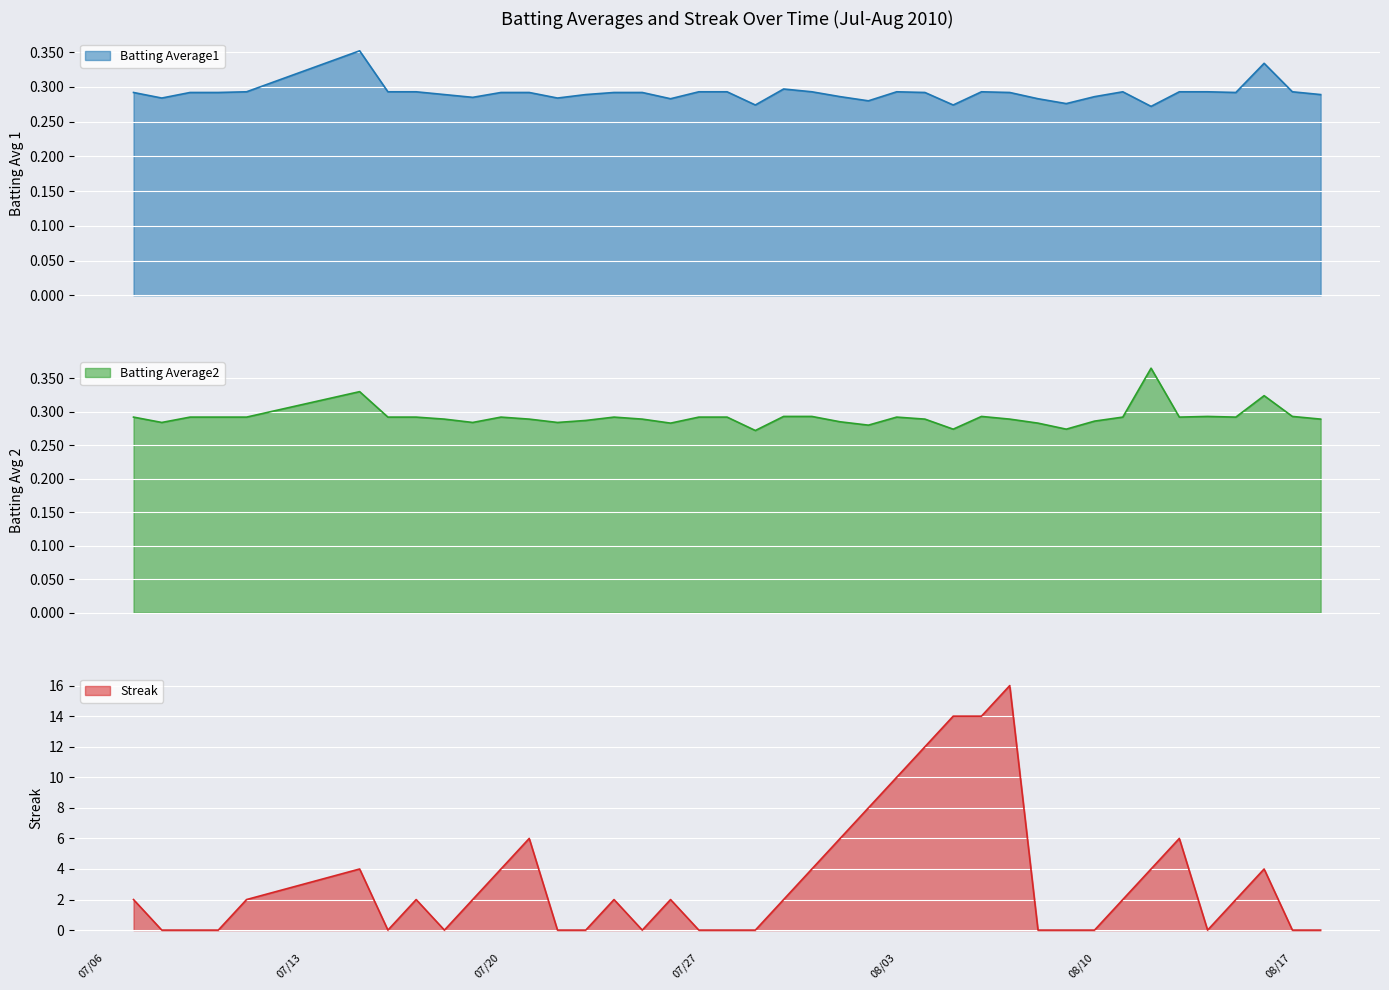

True or false: Batting Average1 has a value of 0.5 at 2010-07-21.

False